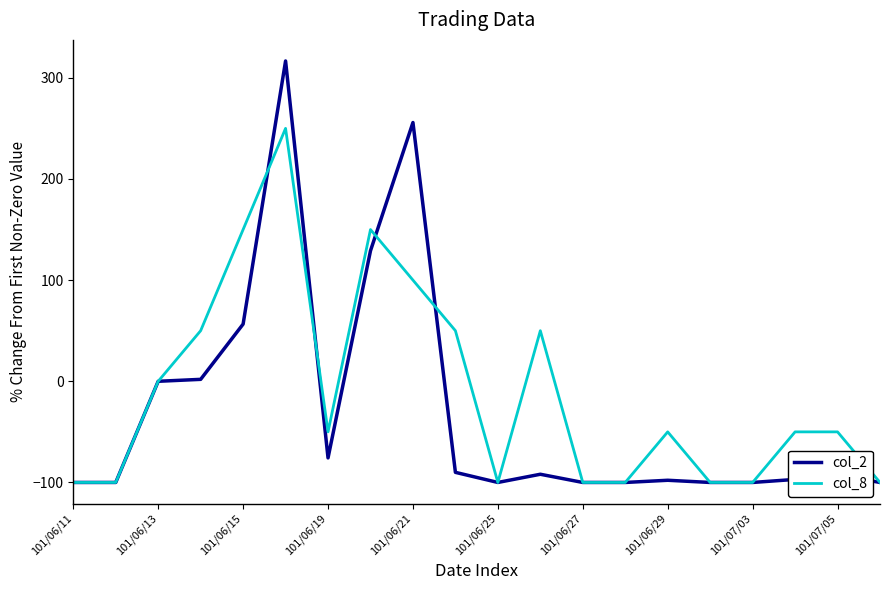

List the series in order of their peak value, highest first.

col_2, col_8